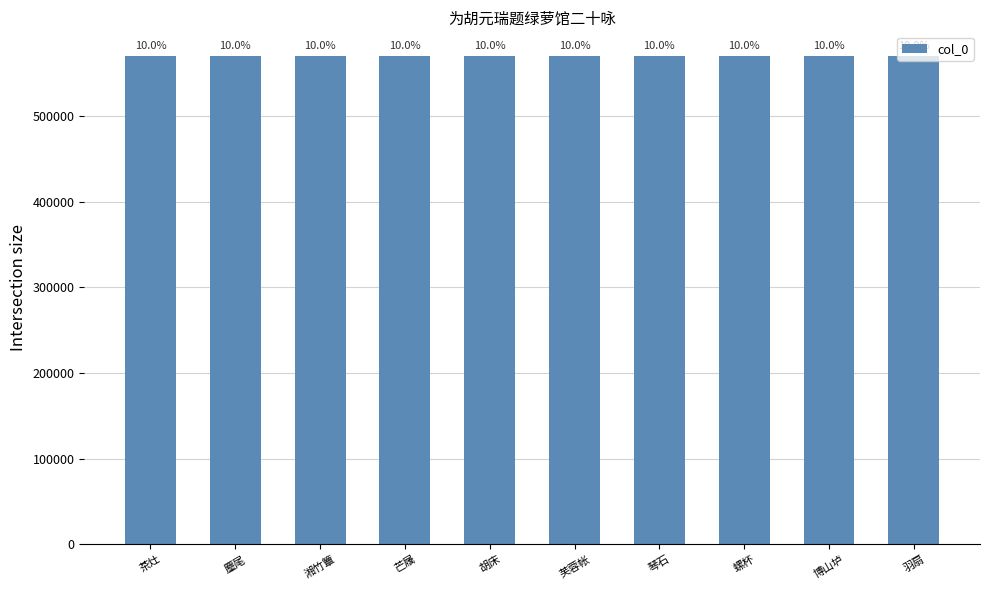

Which category has the highest value across all series?

胡床